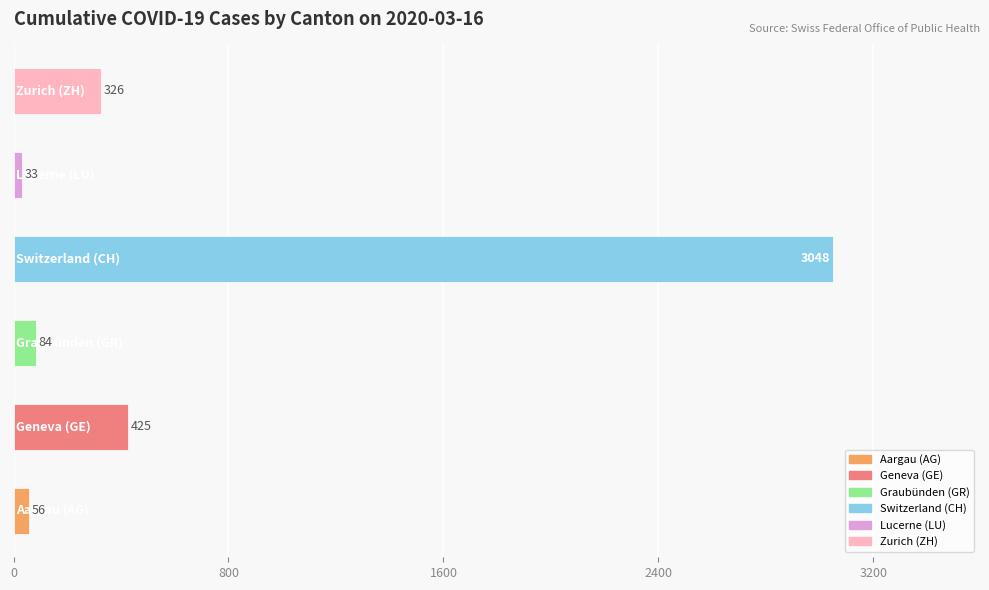

What is the smallest value displayed?

33